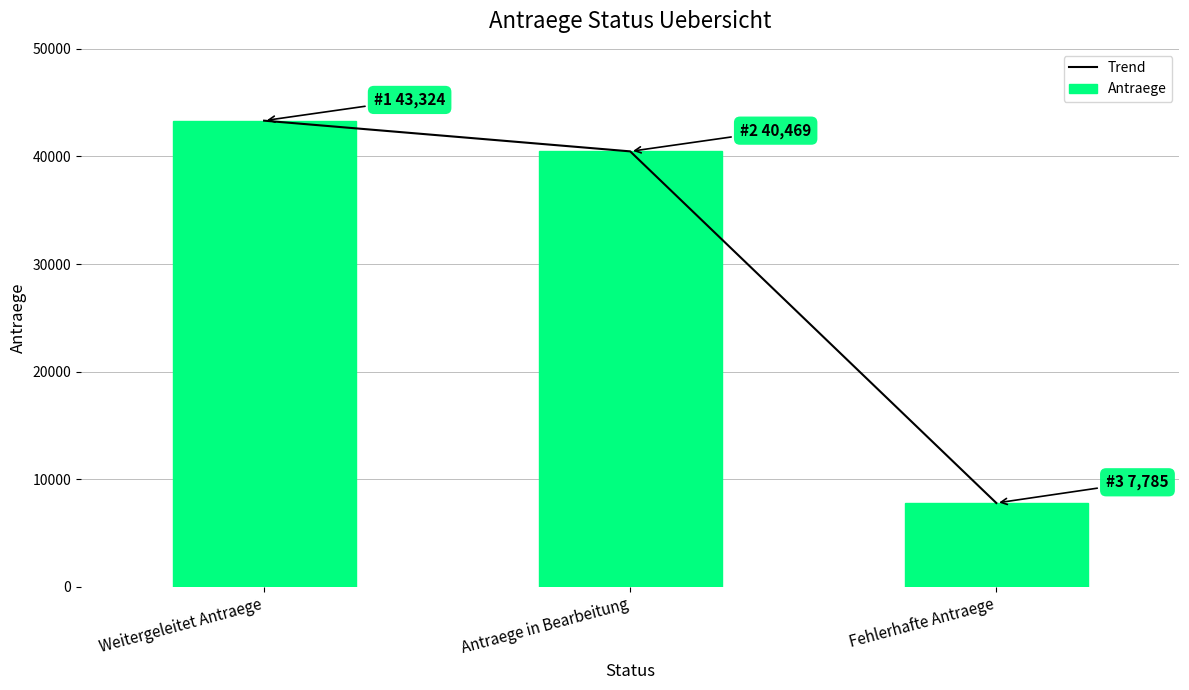

True or false: Trend has a value of 29348 at Weitergeleitet Antraege.

False